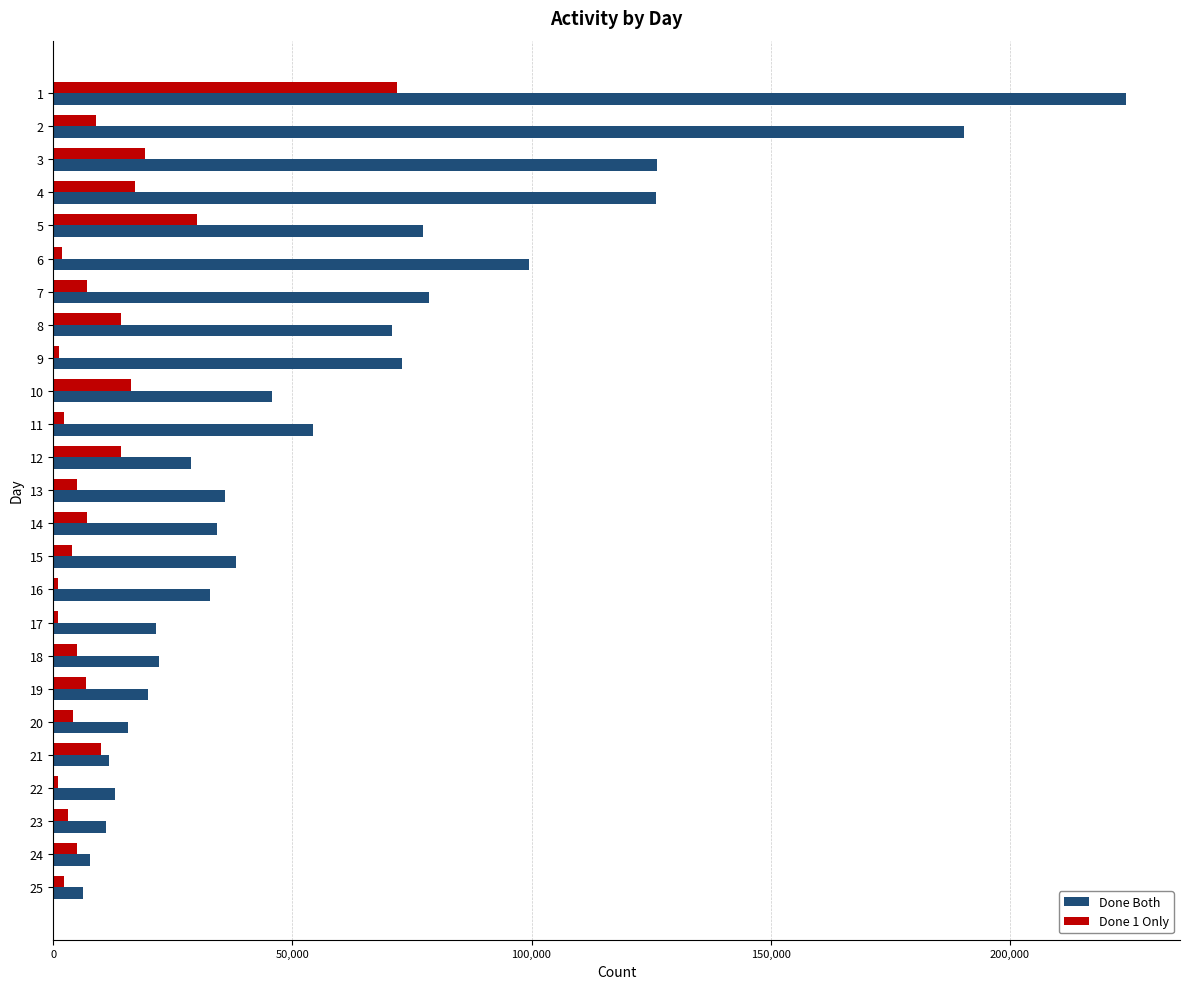

What is the sum of all Done Both values?

1464800